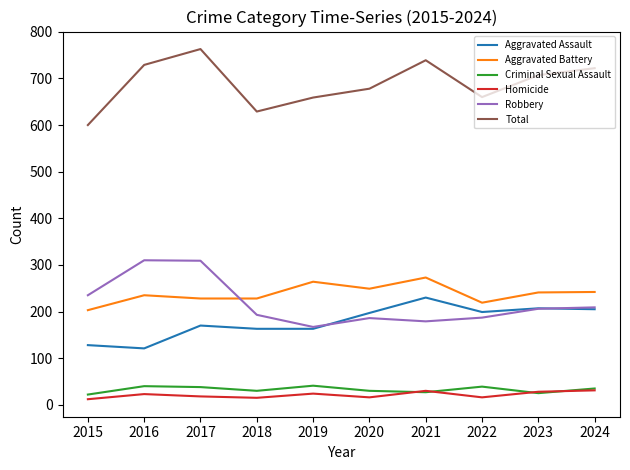

What is the sum of the Homicide values at 2020 and 2019?

40